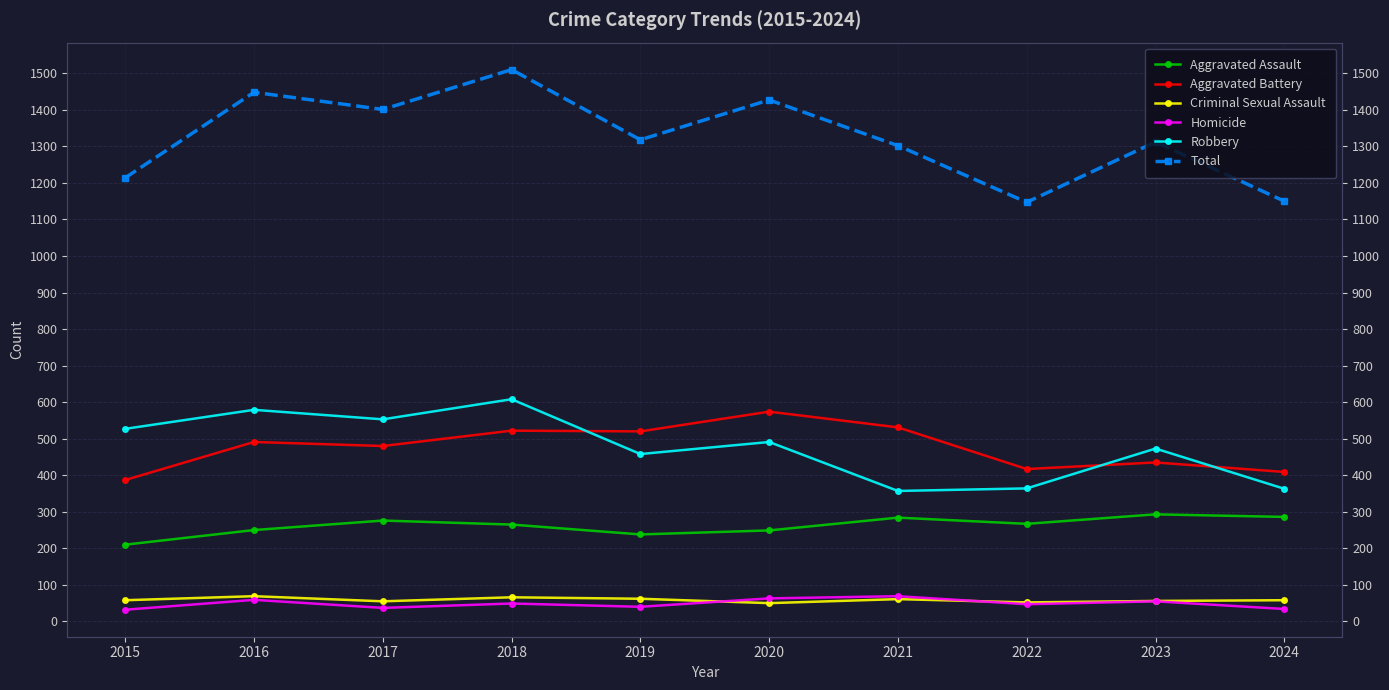

At which category does Homicide reach its first local peak?

2016